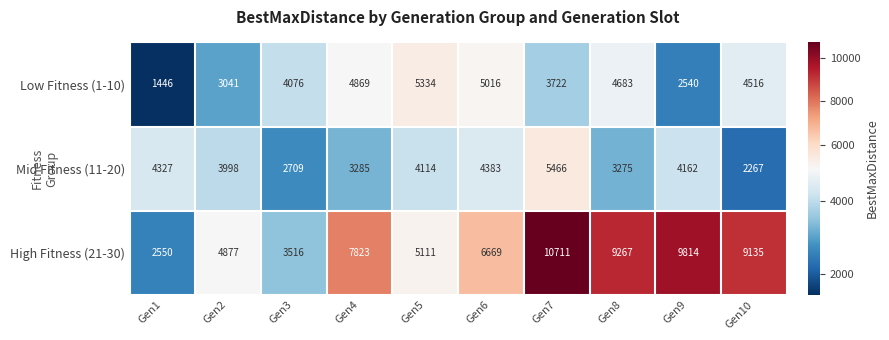

How many series are shown in this chart?

3